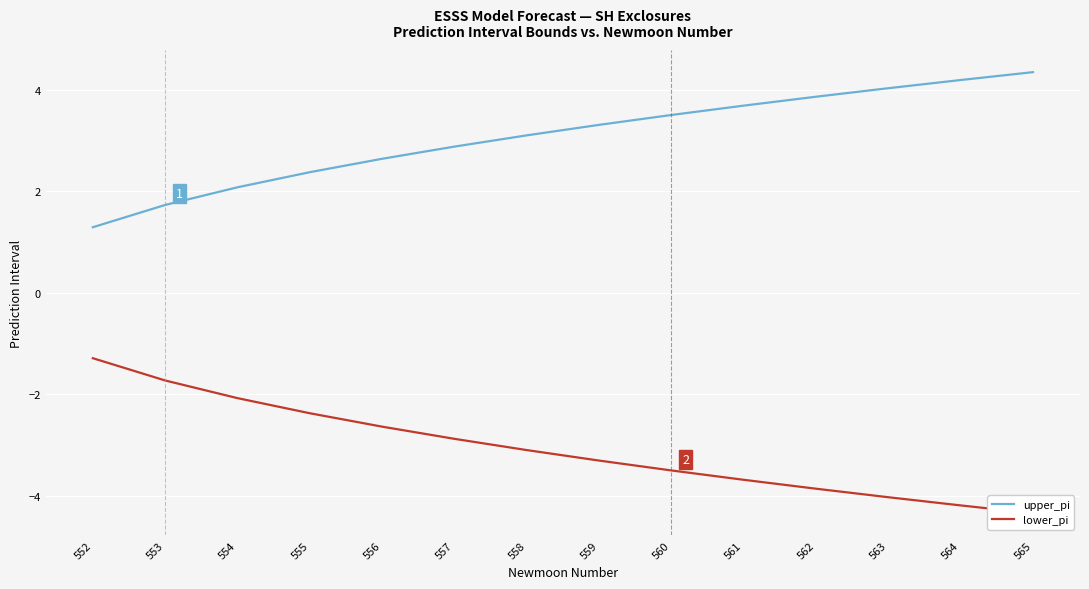

True or false: upper_pi and lower_pi intersect in this chart.

False